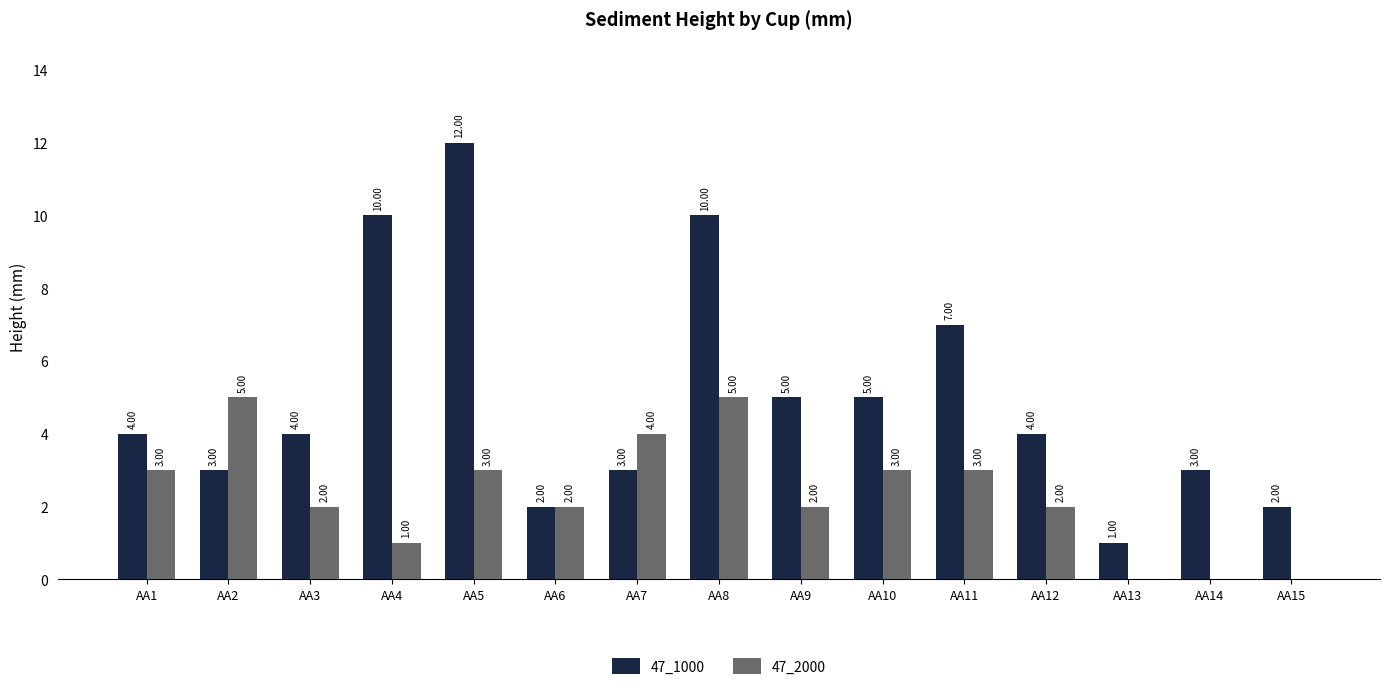

At which label does 47_2000 first exceed 2?

AA1